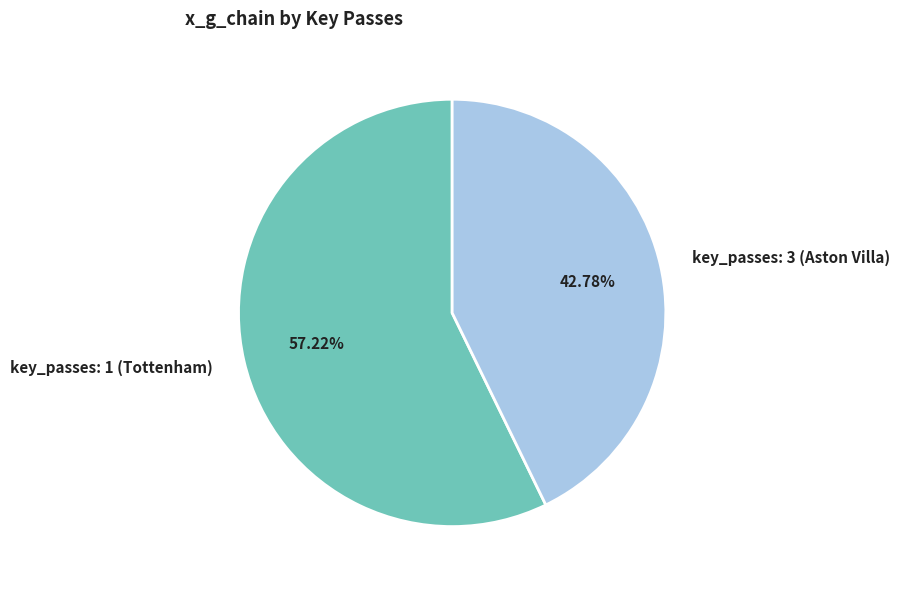

Is it true that key_passes: 1 (Tottenham) is 57% of the pie?

True